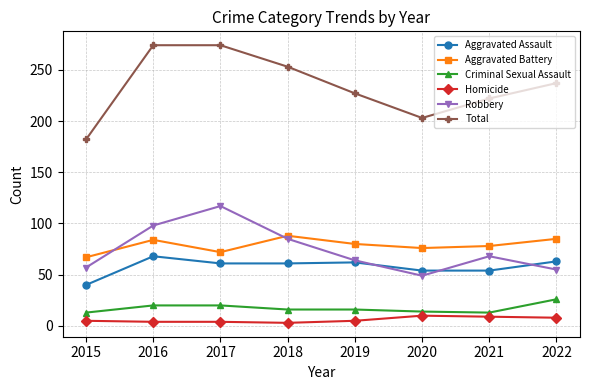

At which category does Total reach its first local valley?

2020